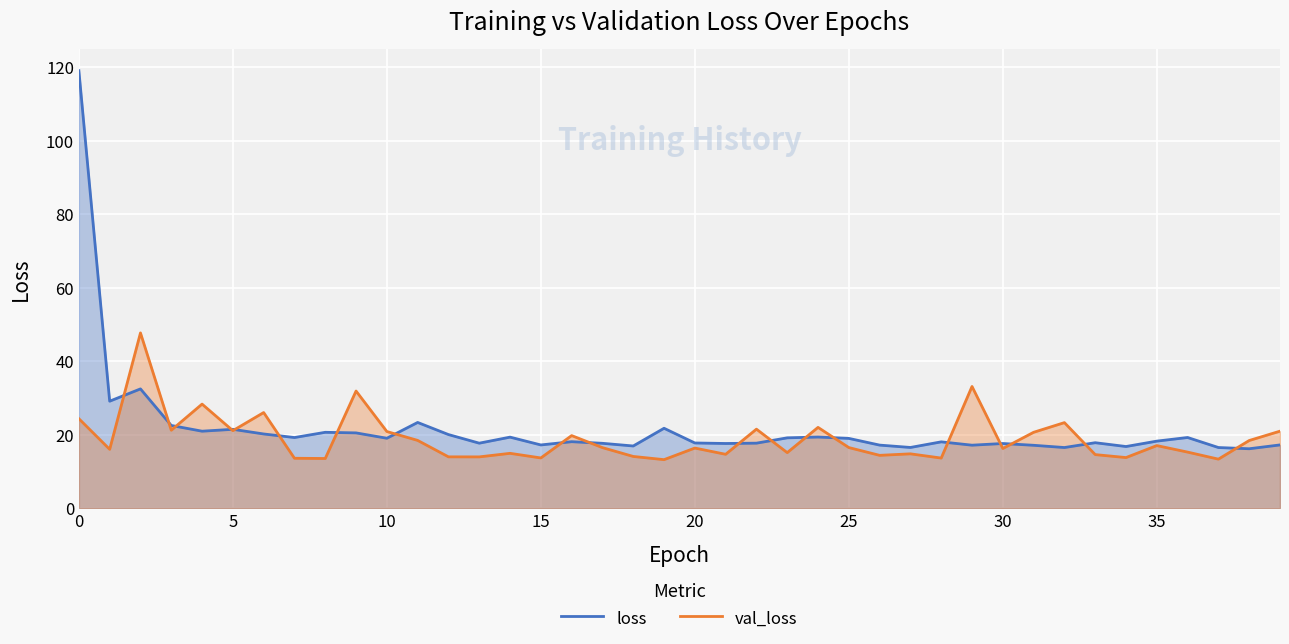

Which series has the largest range (max minus min)?

loss